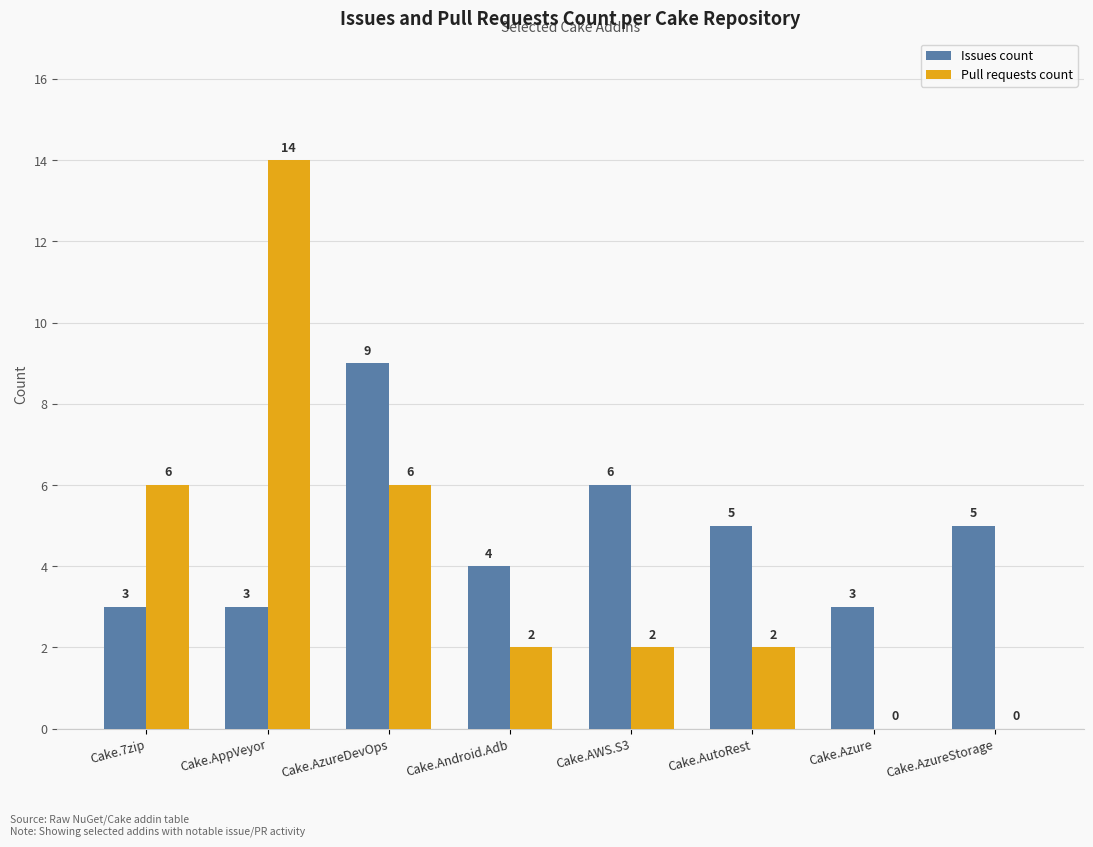

Is it true that Issues count equals 6 at Cake.Android.Adb?

False